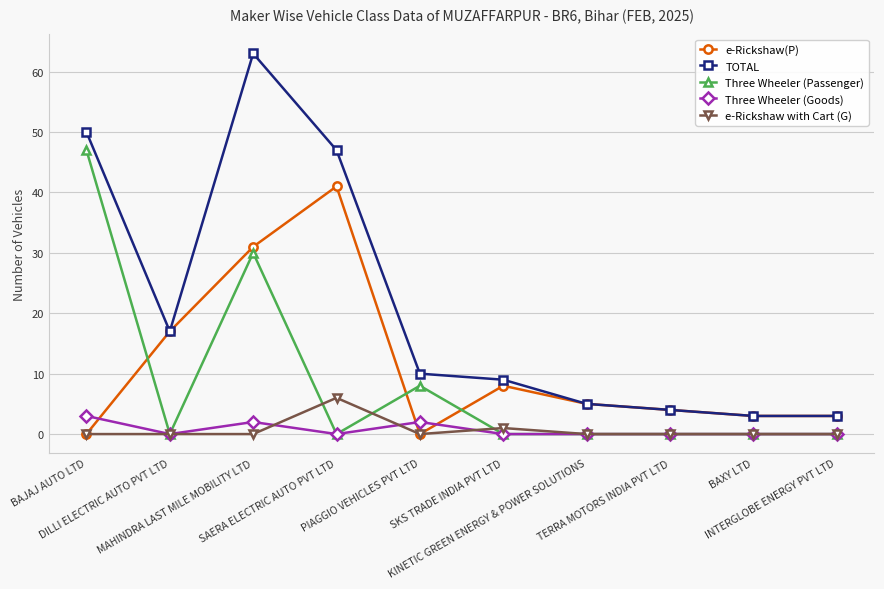

How many lines are shown in the chart?

5